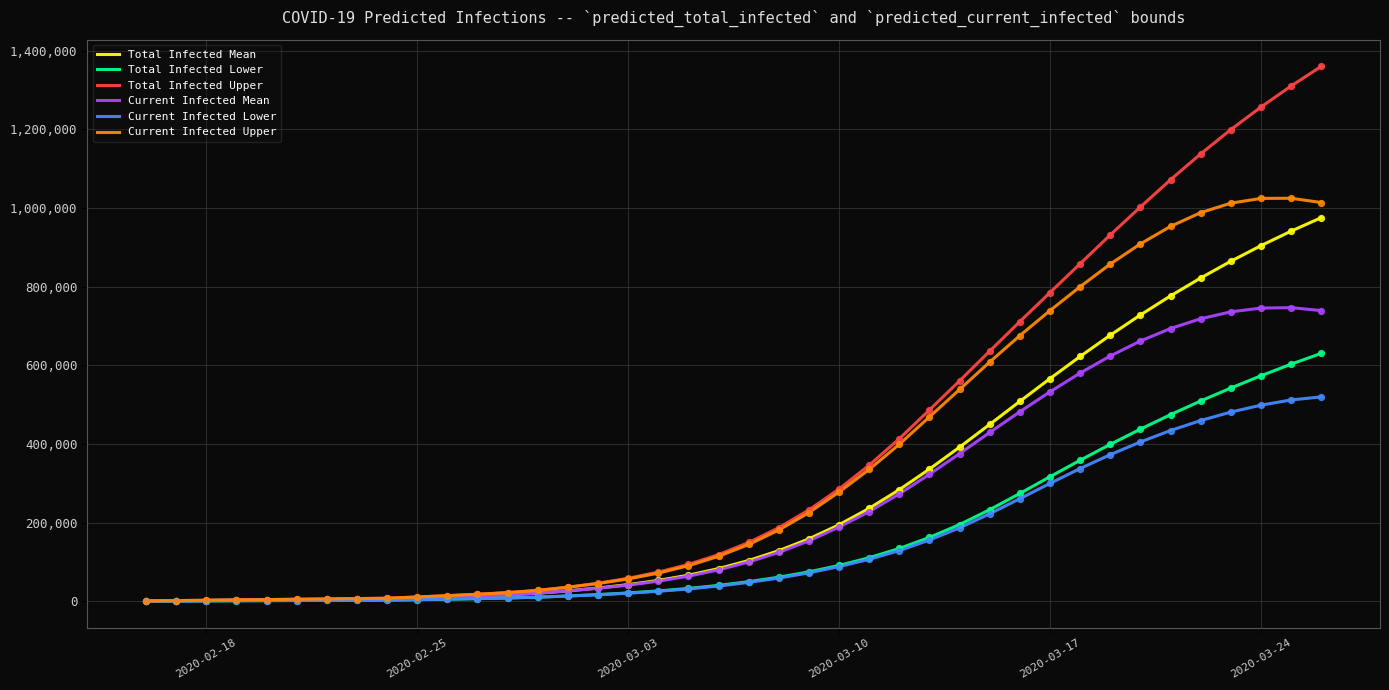

What is the highest value of the Current Infected Lower series?

519783